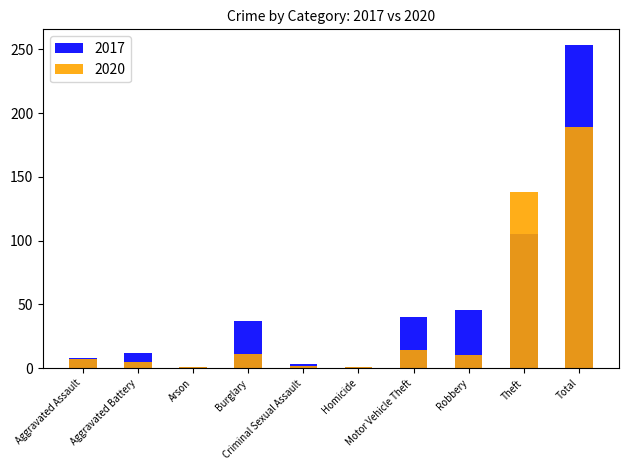

Which series has the largest range (max minus min)?

2017